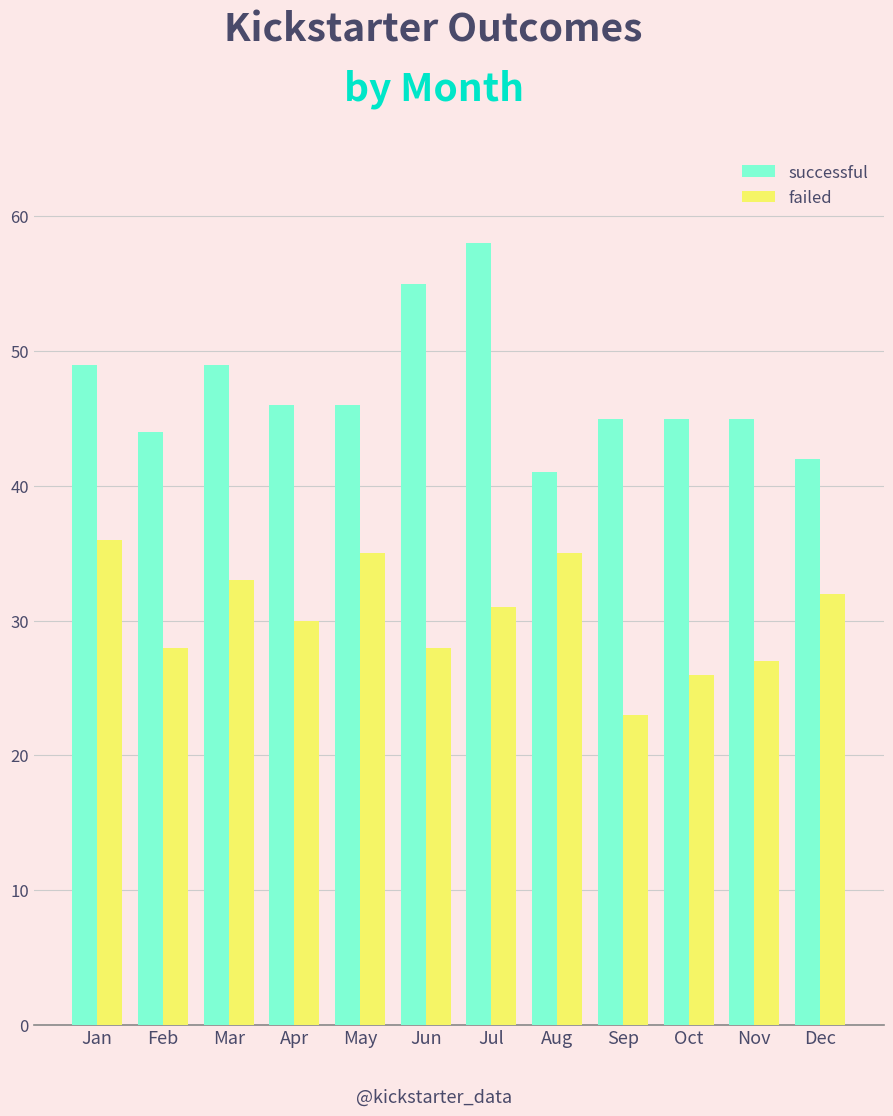

How many series are shown in this chart?

2